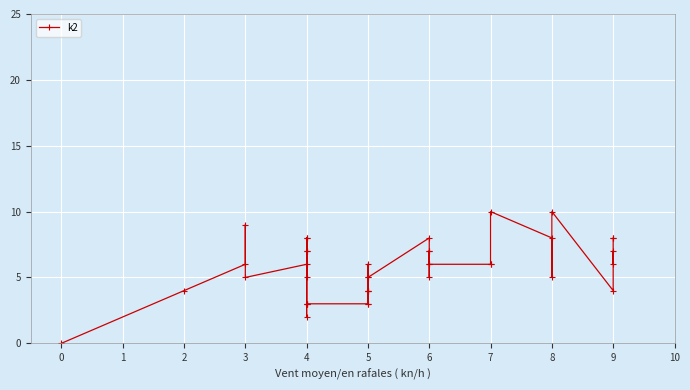

How many values are below 6?

18